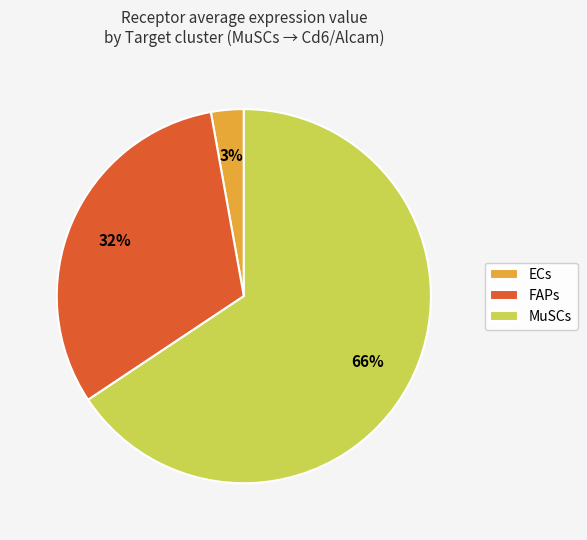

To the nearest percent, what is the average slice percentage?

33%